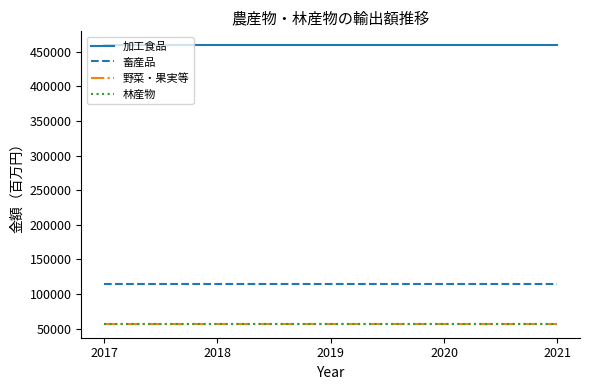

What is the maximum value shown in the chart?

459502